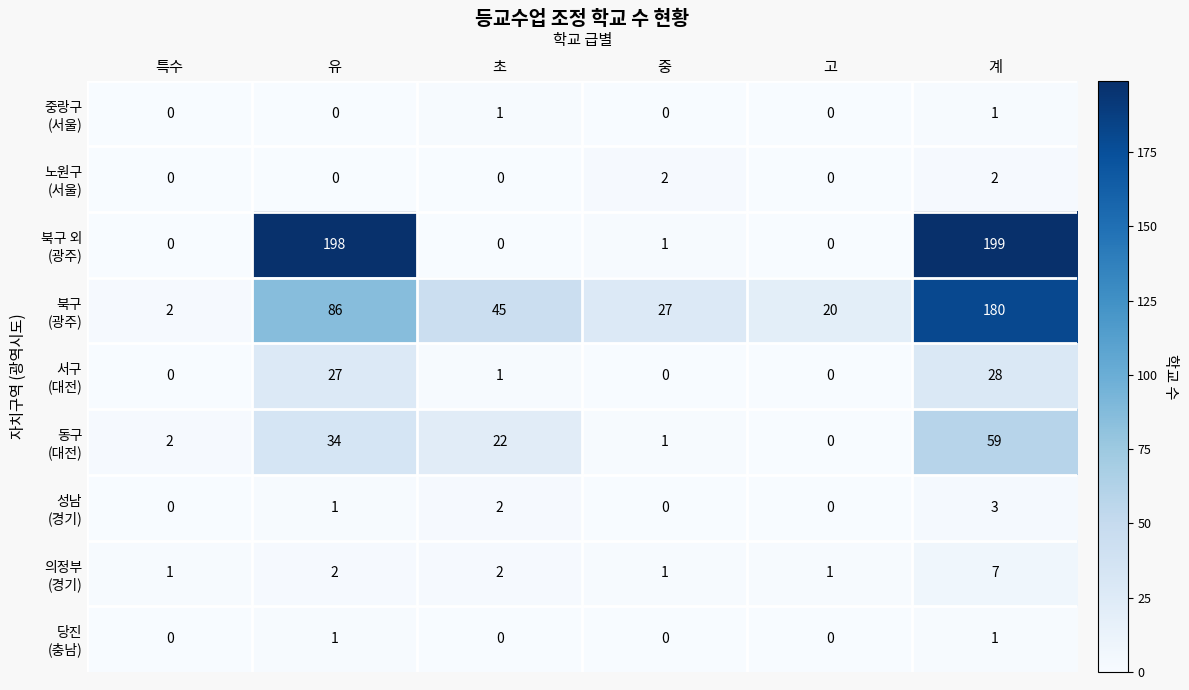

At which category is the sum across all series the highest?

계